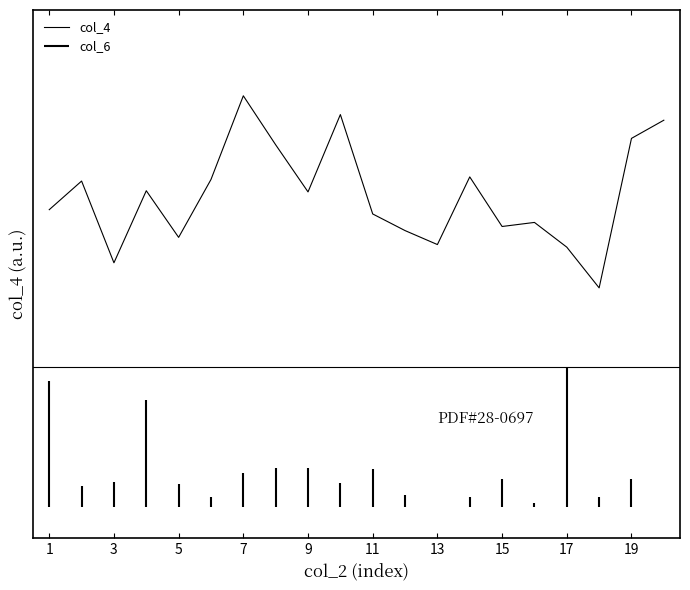

Does the chart display data point markers on the line(s)?

No